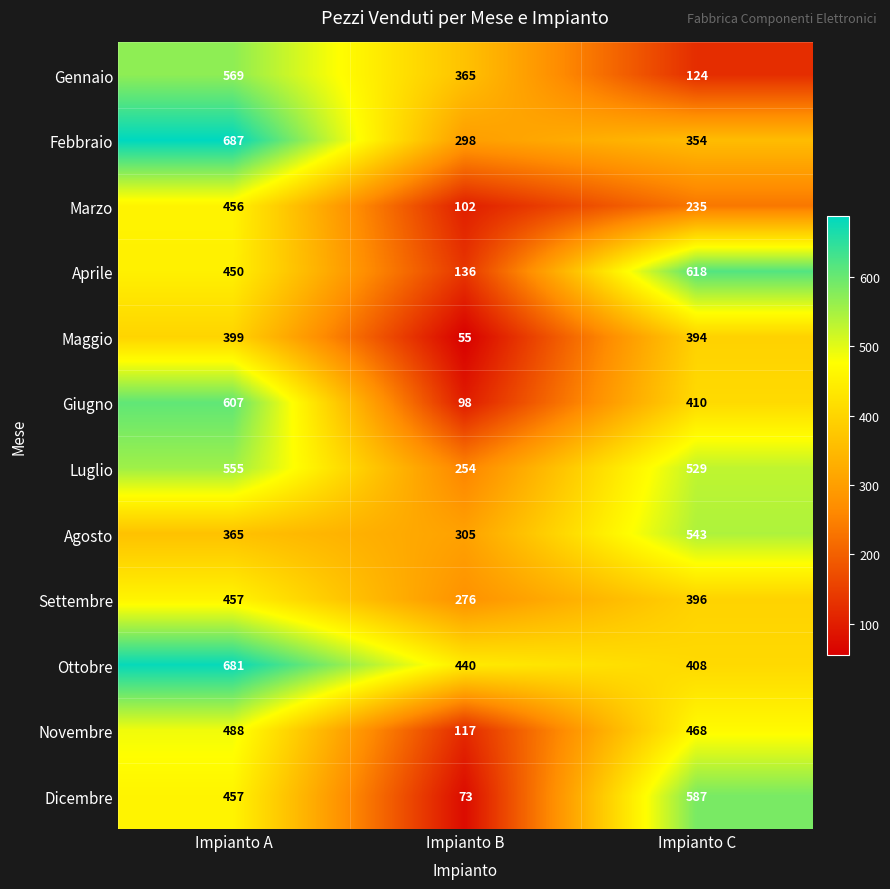

The value of Novembre at Impianto A is 488. True or false?

True